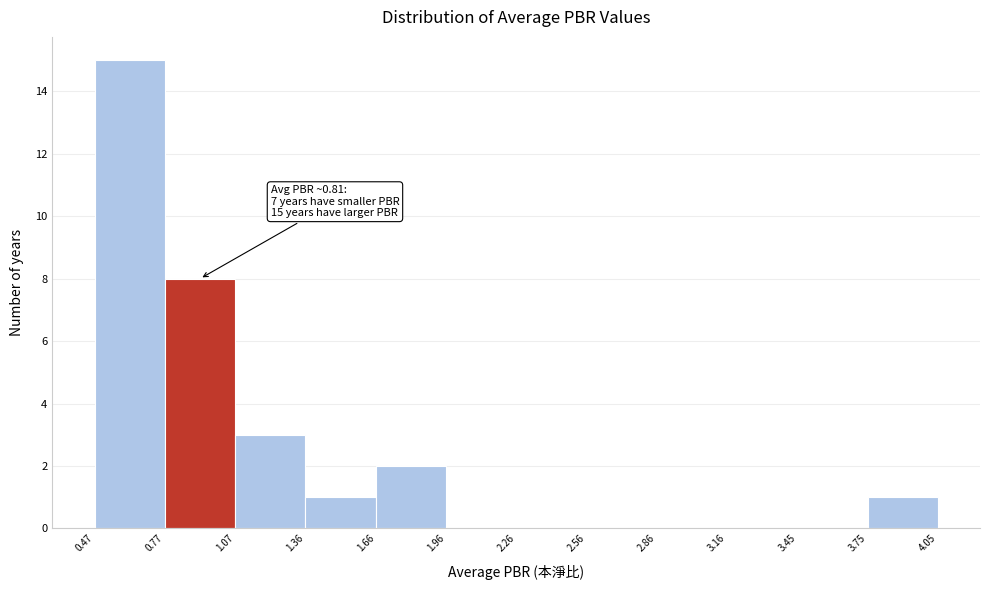

Which range on the x-axis has the tallest bar?

0.47 to 0.77